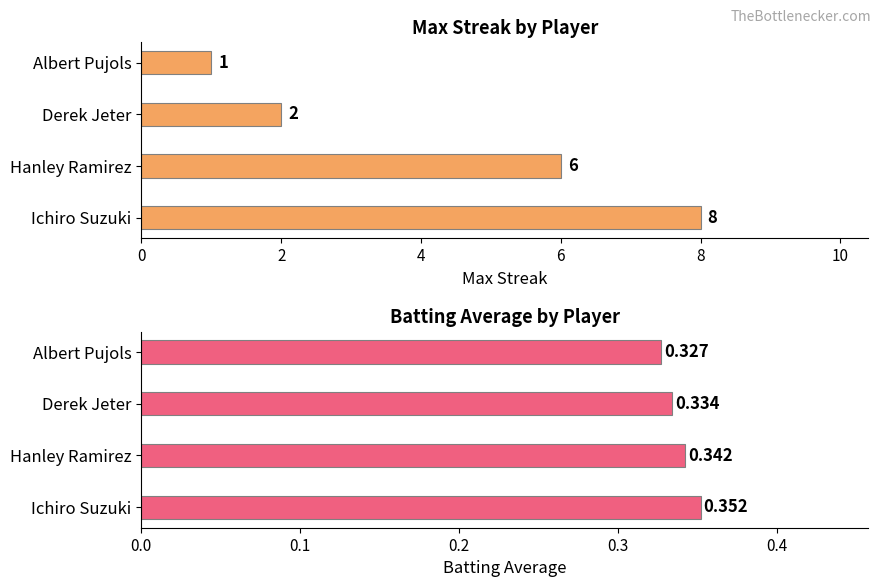

Rank the series at 0 from lowest to highest value.

Batting Average, Max Streak